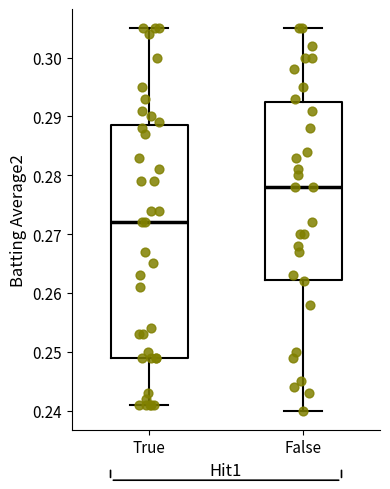

Which box is the tallest, from its lower edge to its upper edge?

True